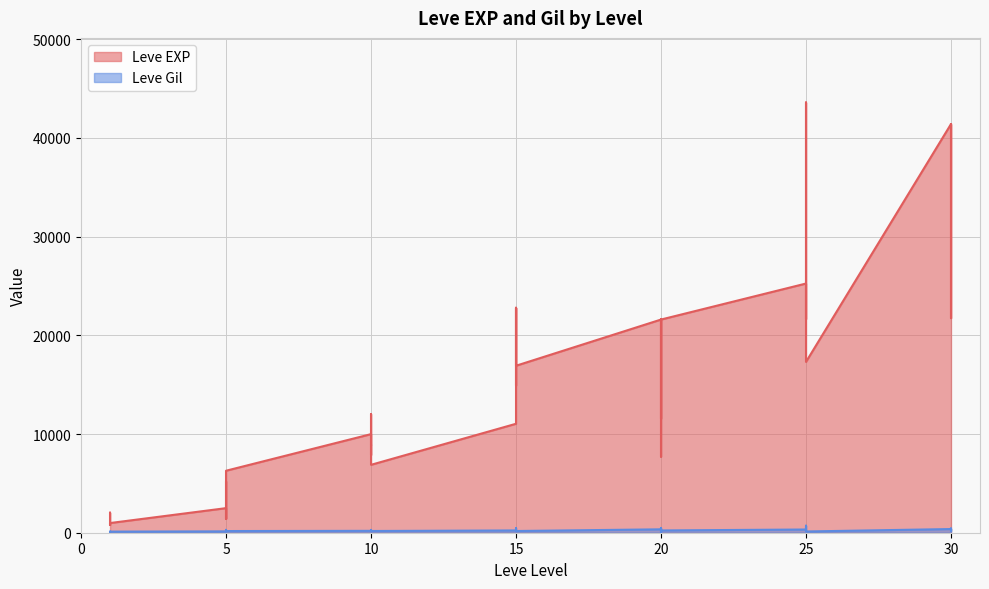

What is the highest value of the Leve Gil series?

715